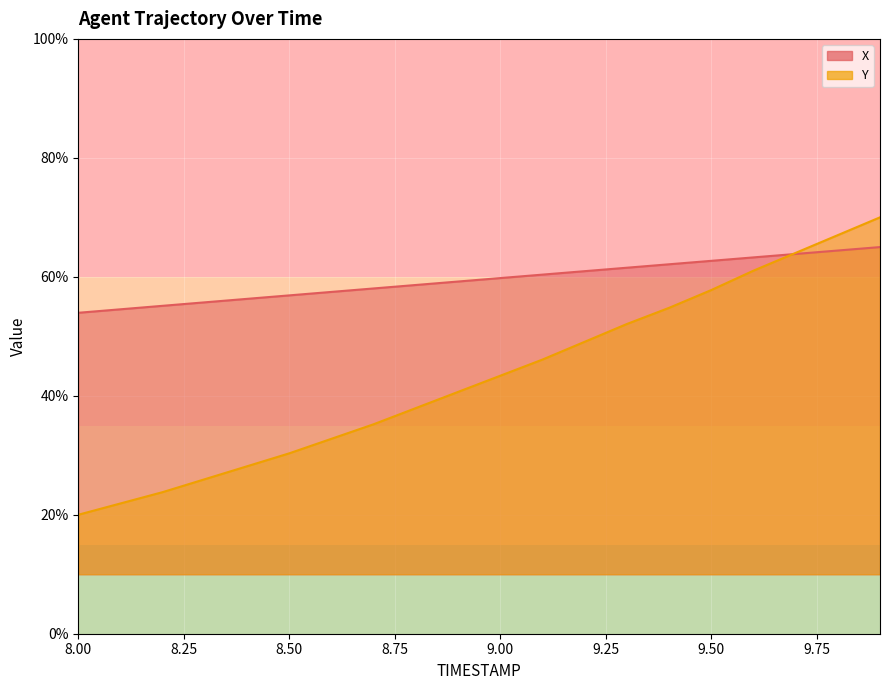

True or false: X has more than 1 points higher than both neighbors.

False